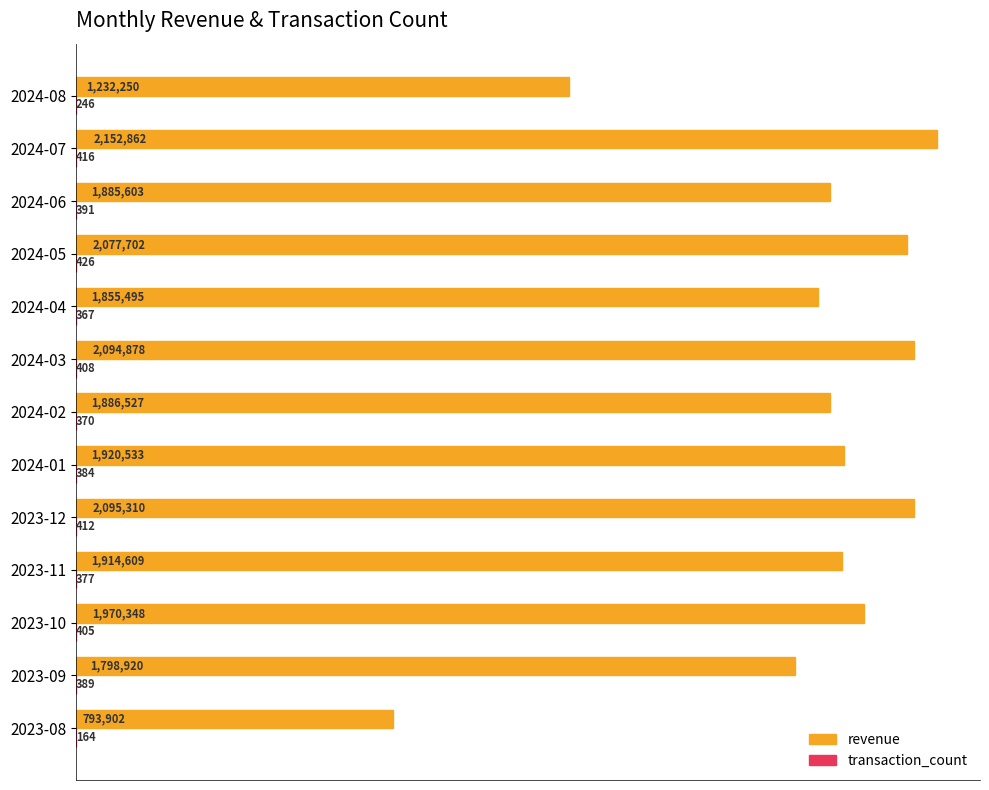

Which series has the widest spread of values?

revenue